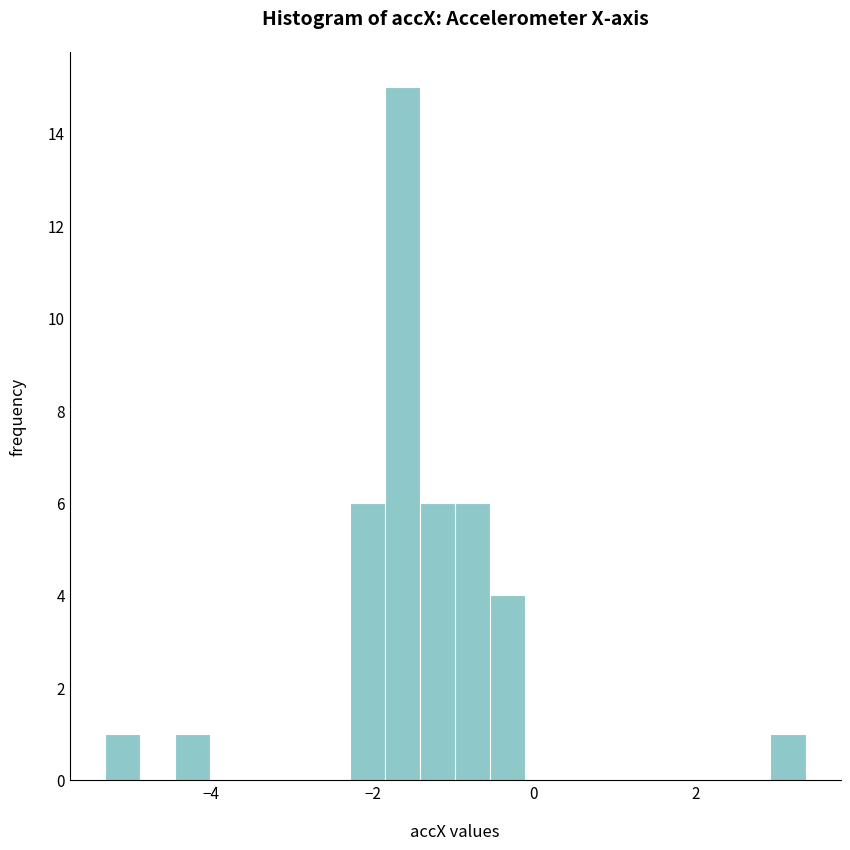

Read against the x-axis, roughly where is the centre of the tallest bar?

-1.6